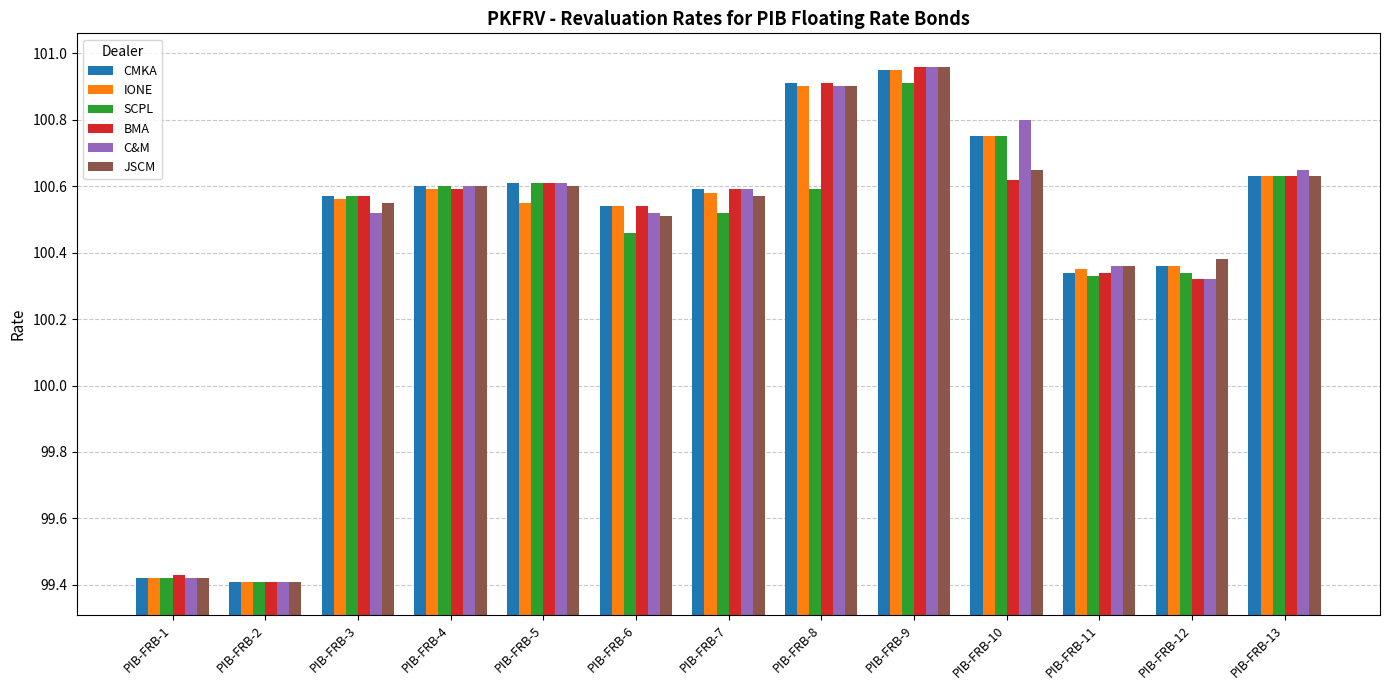

Which category has the highest value across all series?

PIB-FRB-9